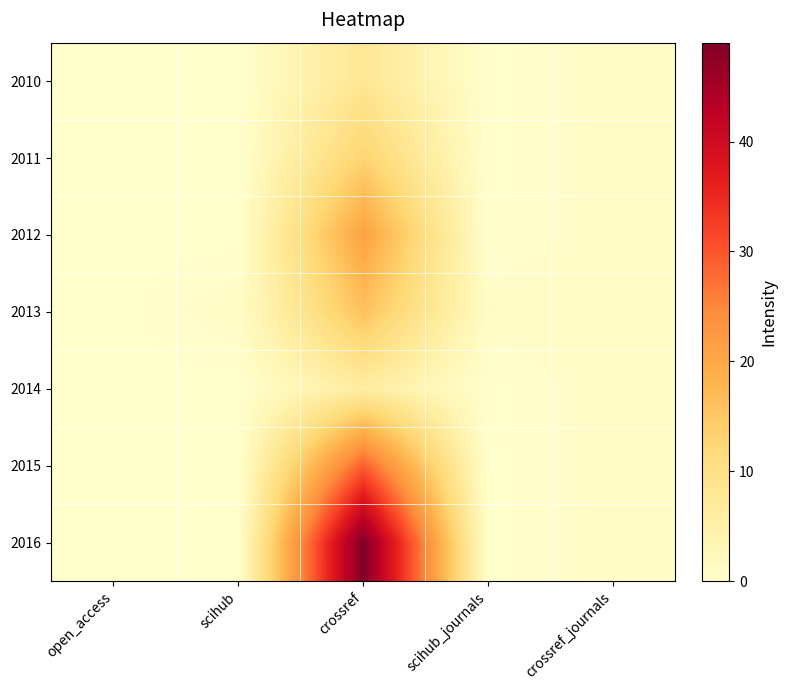

What is the total value across all series at scihub_journals?

1